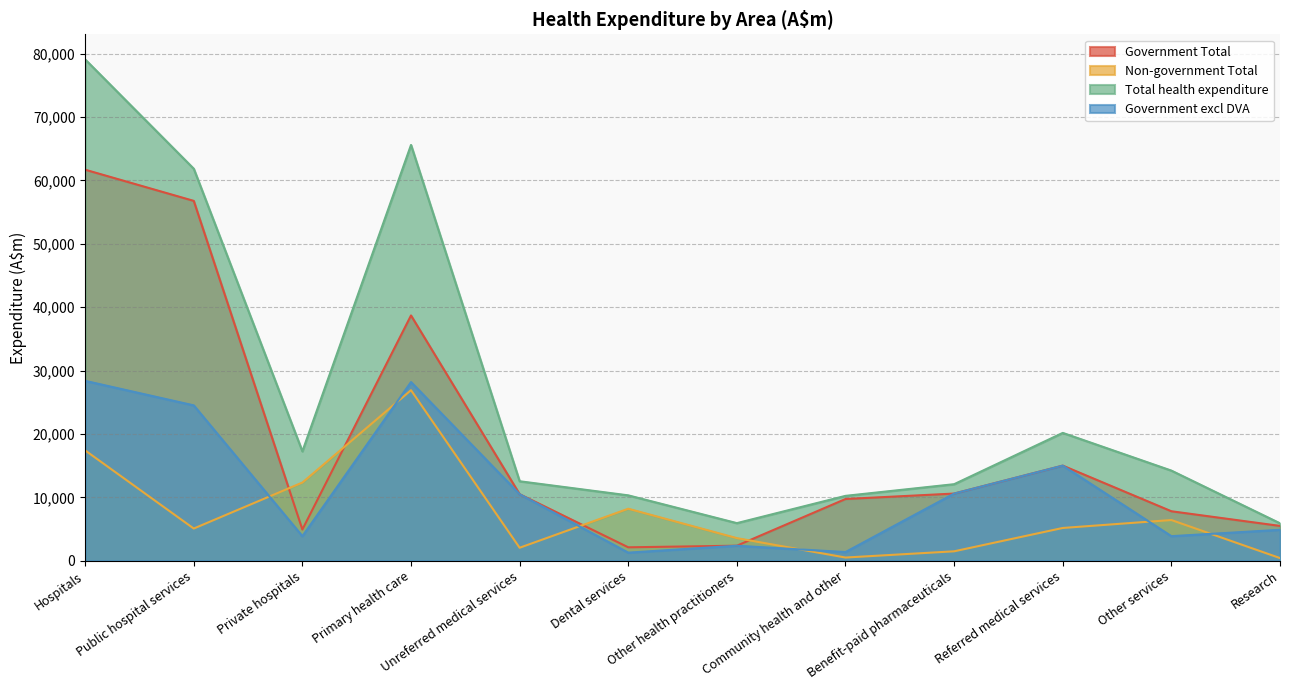

At which category does the chart reach its peak across all series?

Hospitals